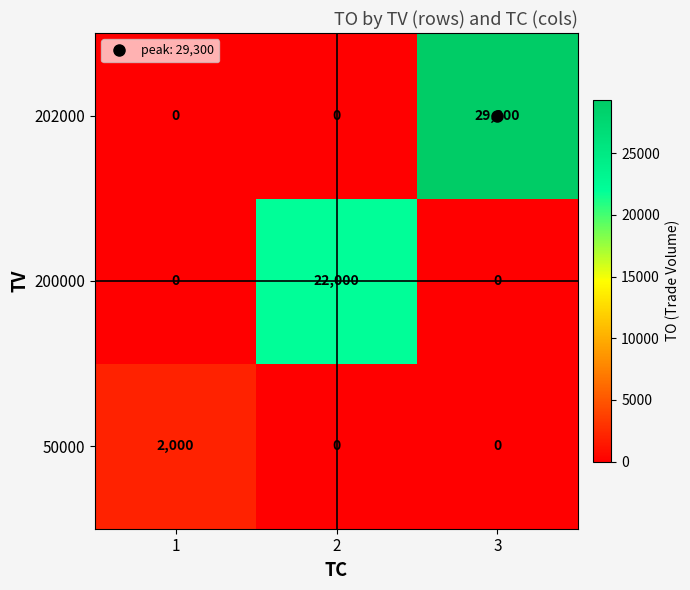

What is the difference between the highest and lowest values at 2?

22000